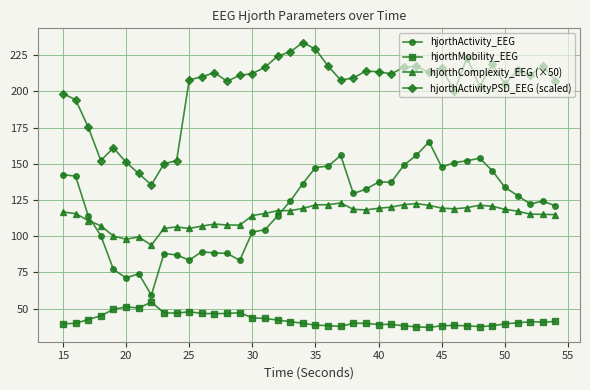

What is the value of the hjorthActivity_EEG point at the 3rd from the left?

114.1